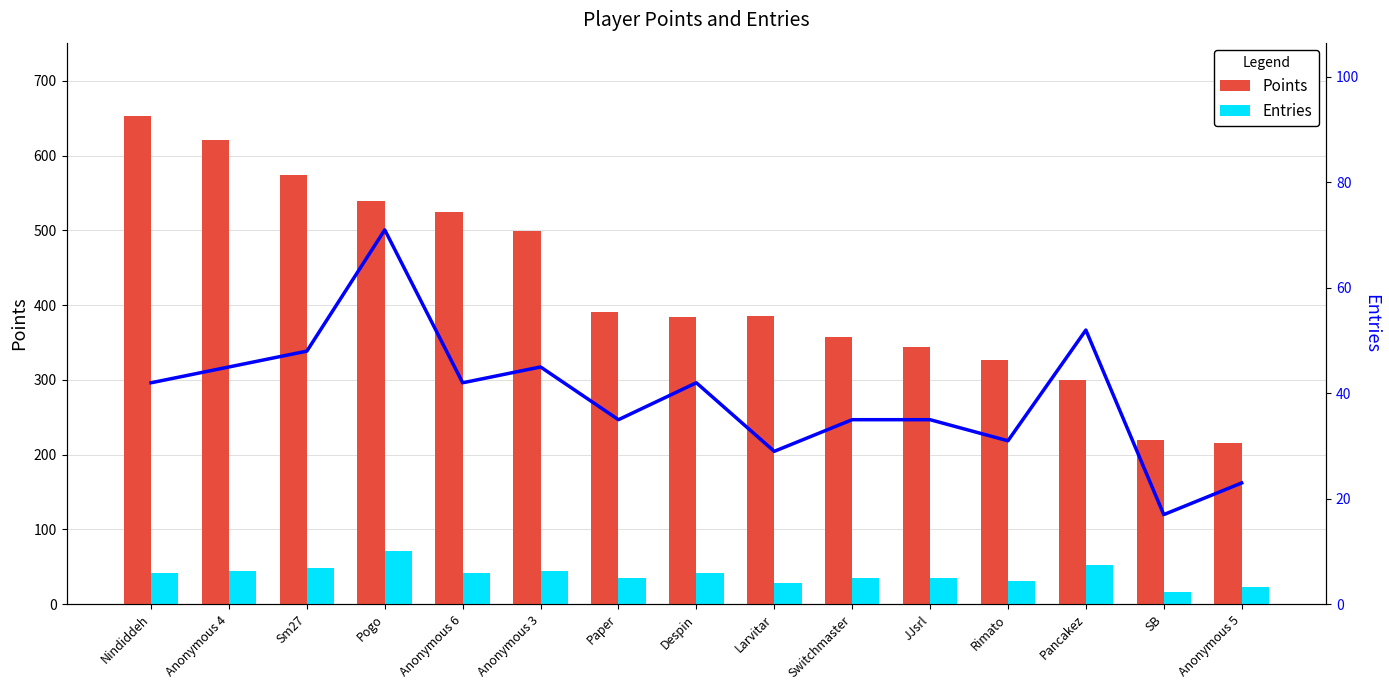

Does the chart contain any negative values?

No